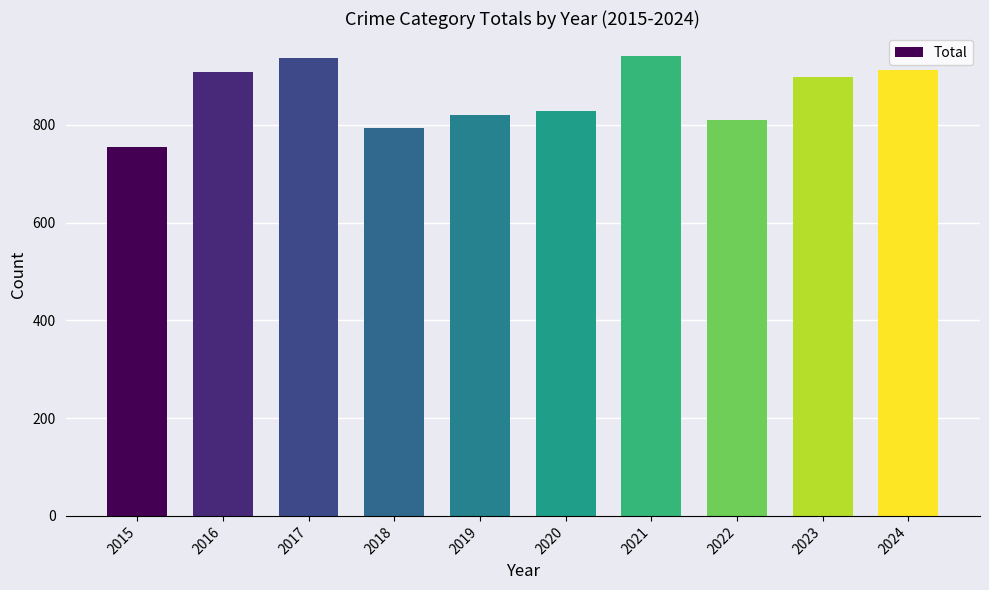

Reading left to right, transcribe all the data shown in this chart.

2015=754	2016=908	2017=936	2018=794	2019=820	2020=828	2021=941	2022=810	2023=898	2024=912